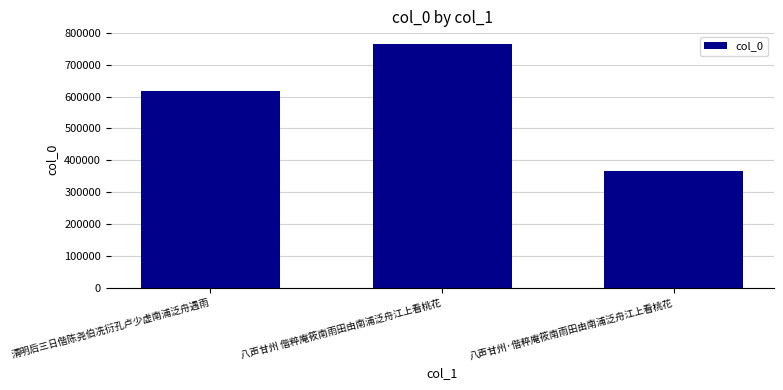

What is the change in value from 清明后三日偕陈尧伯冼衍孔卢少虚南浦泛舟遇雨 to 八声甘州·偕粹庵筱南雨田由南浦泛舟江上看桃花?

-252863